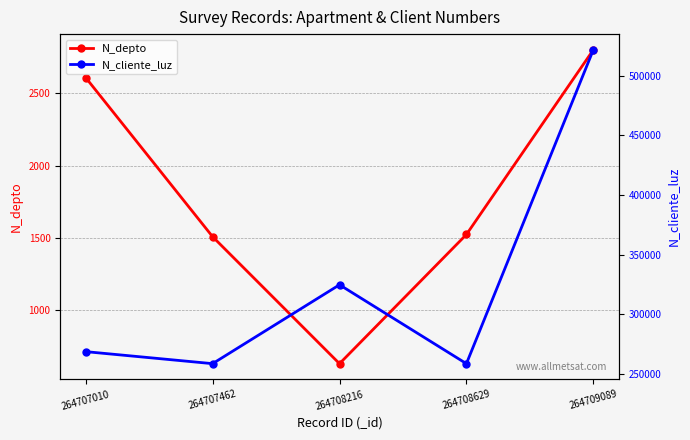

Where is the first local minimum for N_cliente_luz?

264707462